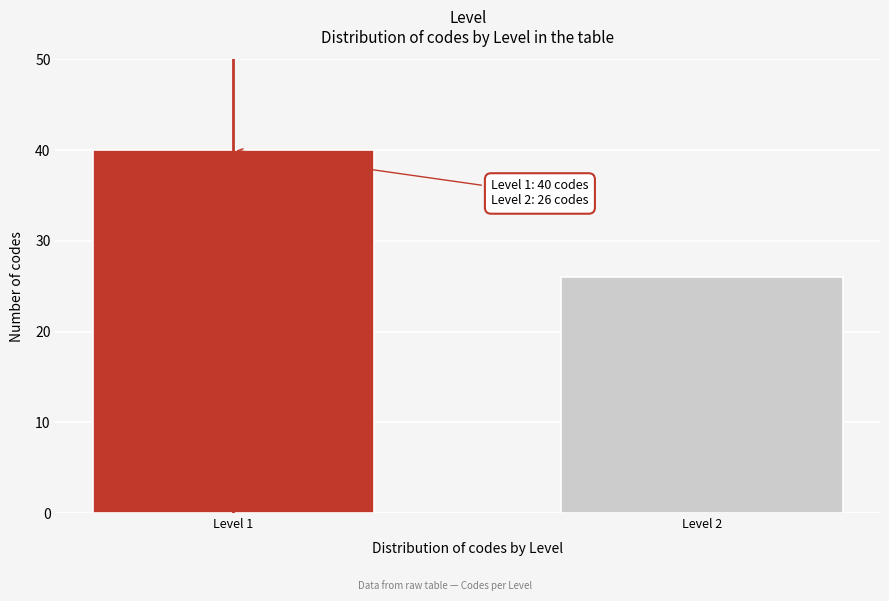

Reading right to left, extract all data points from this chart.

26	40